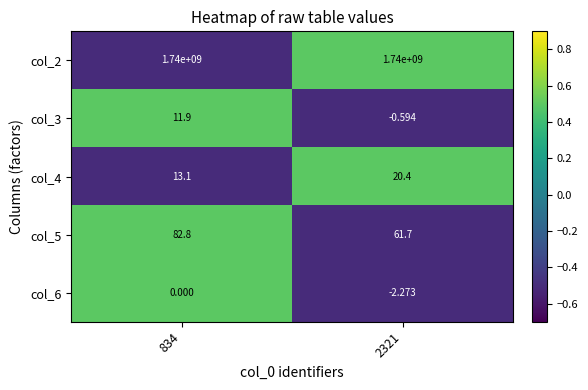

Is the value of col_4 at 834 greater than the value of col_2 at 2321?

No